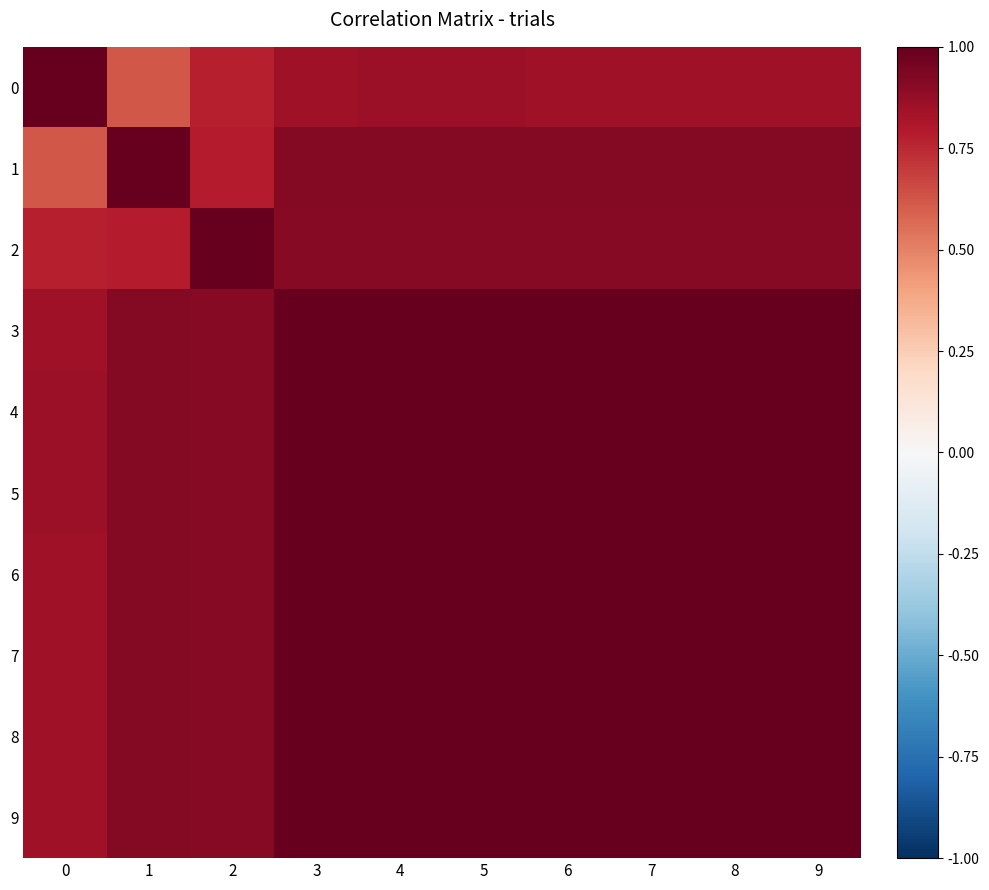

What is the spread (max minus min) of values at 3?

0.2